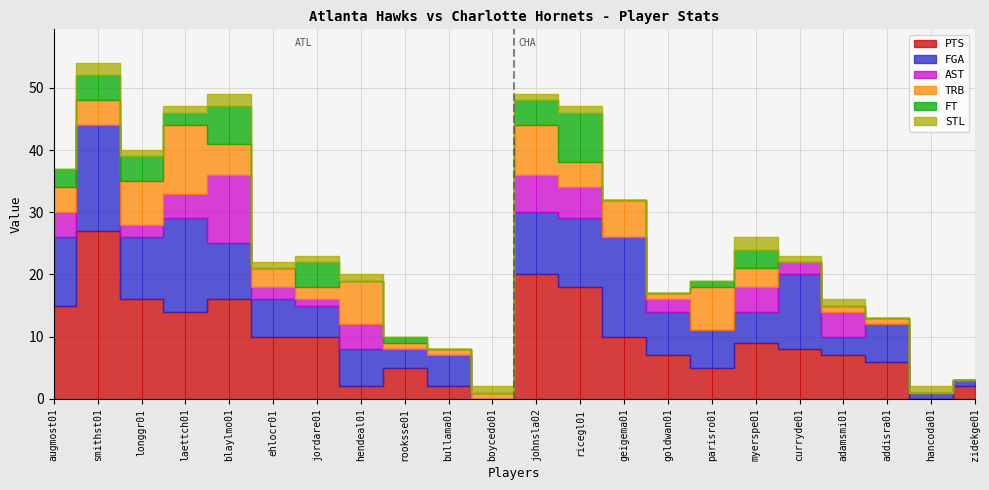

What are all the series names shown in the legend?

PTS, FGA, AST, TRB, FT, STL